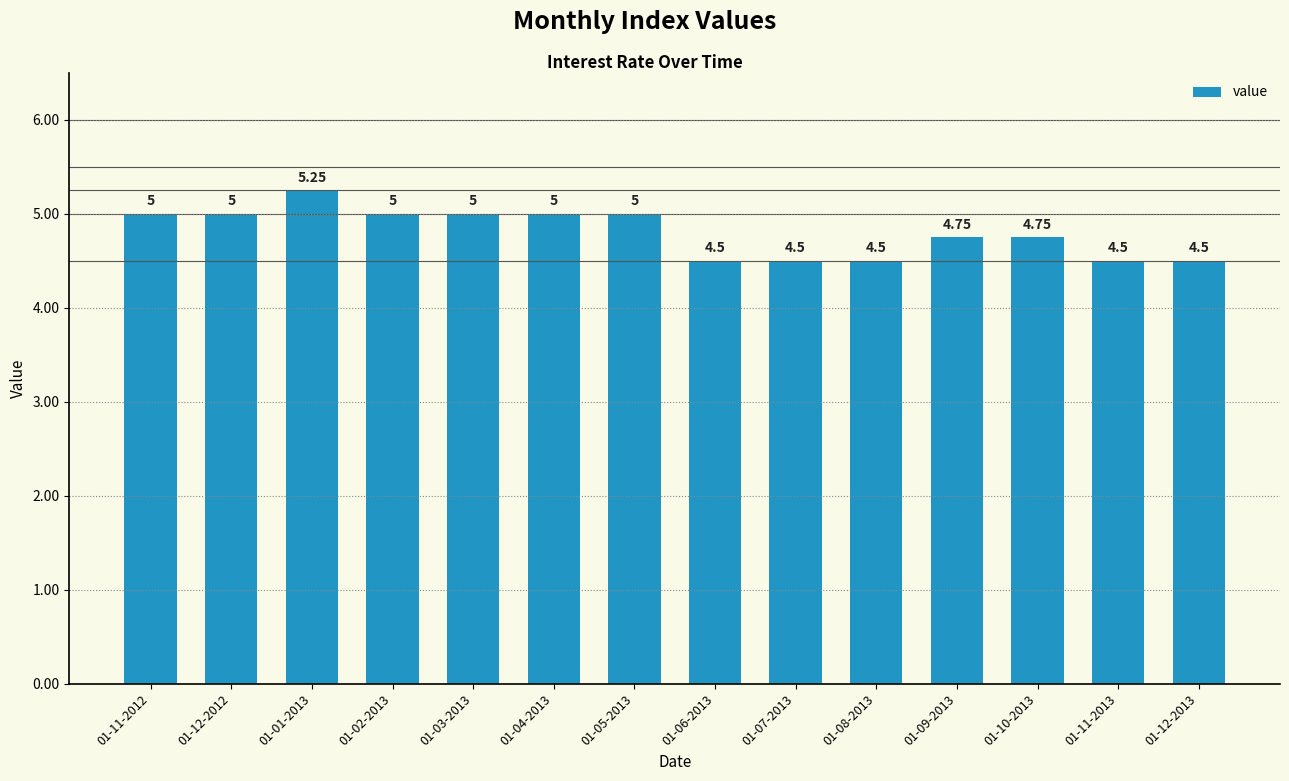

Between 01-12-2012 and 01-08-2013, which is larger?

01-12-2012